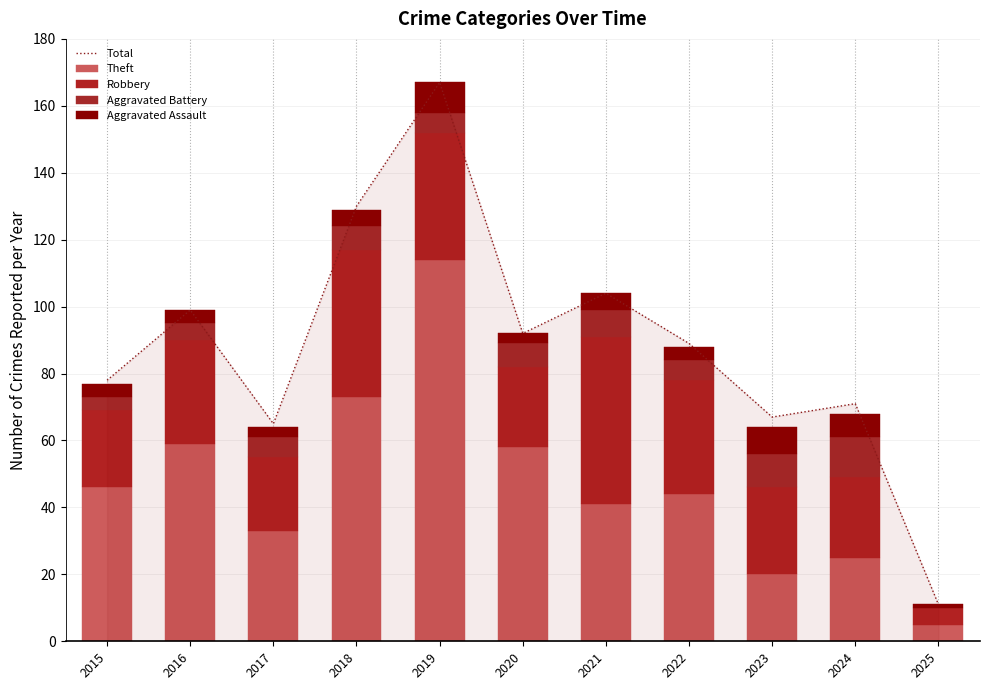

Count the number of data series in this chart.

5